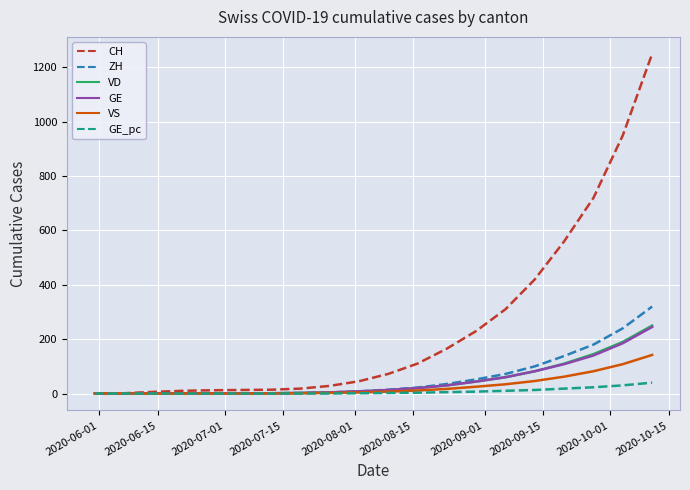

Which series has the largest total across all categories?

CH